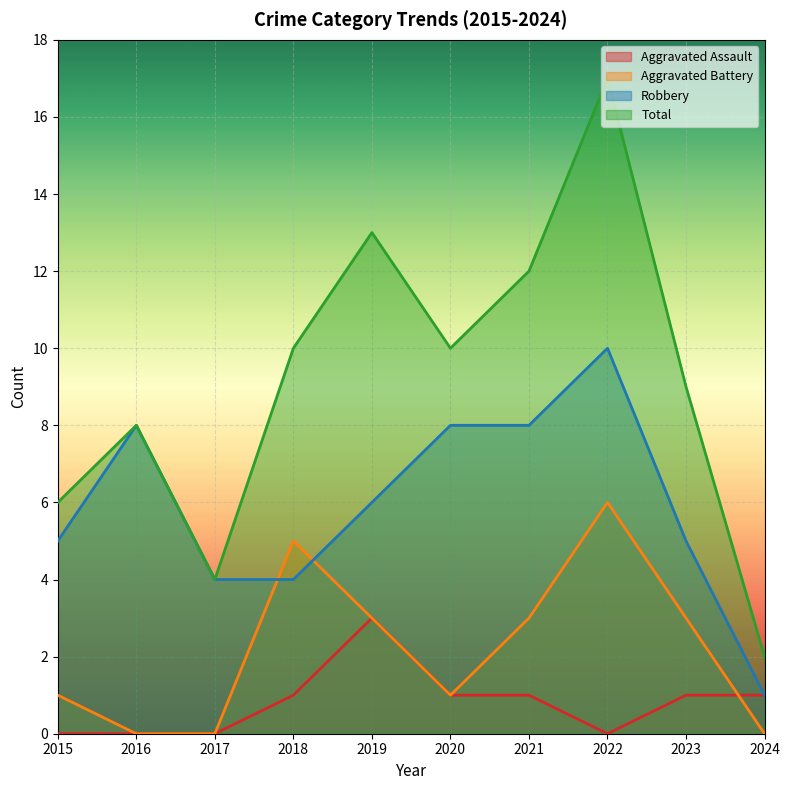

In Aggravated Assault, how many points are lower than both neighbors (excluding endpoints)?

1